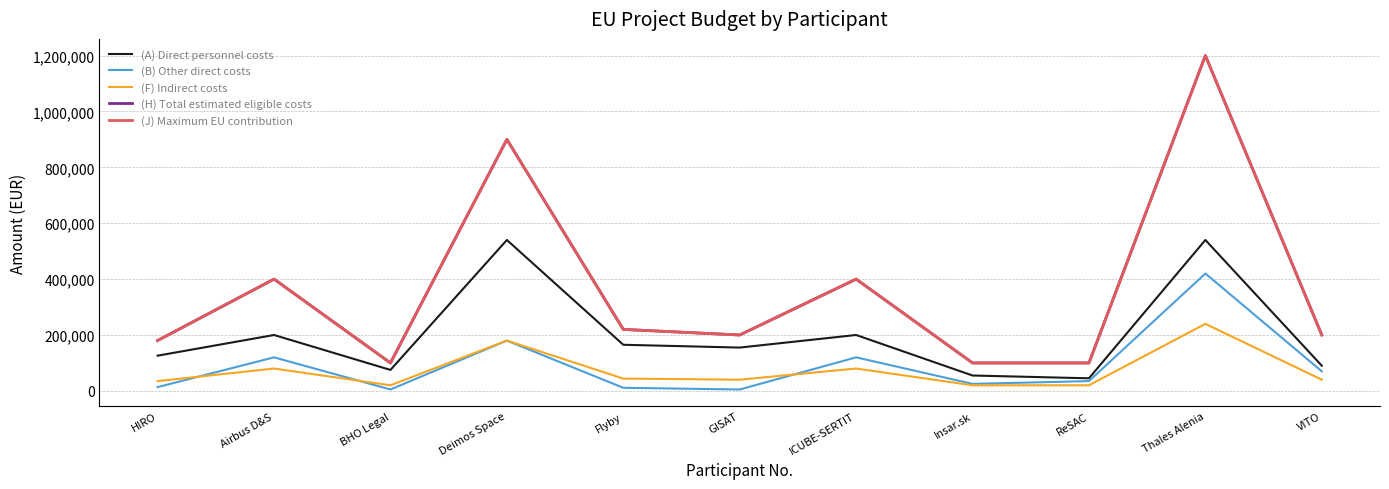

Reading left to right, what are all the values shown in this chart?

(A) Direct personnel costs: 126000.0	200000.0	75000.0	540000.0	165000.0	155000.0	200000.0	55000.0	45000.0	540000.0	90000.0
(B) Other direct costs: 13500.0	120000.0	5000.0	180000.0	11000.0	5000.0	120000.0	25000.0	35000.0	420000.0	70000.0
(F) Indirect costs: 34875.0	80000.0	20000.0	180000.0	44000.0	40000.0	80000.0	20000.0	20000.0	240000.0	40000.0
(H) Total estimated eligible costs: 180225.0	400000.0	100000.0	900000.0	220000.0	200000.0	400000.0	100000.0	100000.0	1200000.0	200000.0
(J) Maximum EU contribution: 180225.0	400000.0	100000.0	900000.0	220000.0	200000.0	400000.0	100000.0	100000.0	1200000.0	200000.0